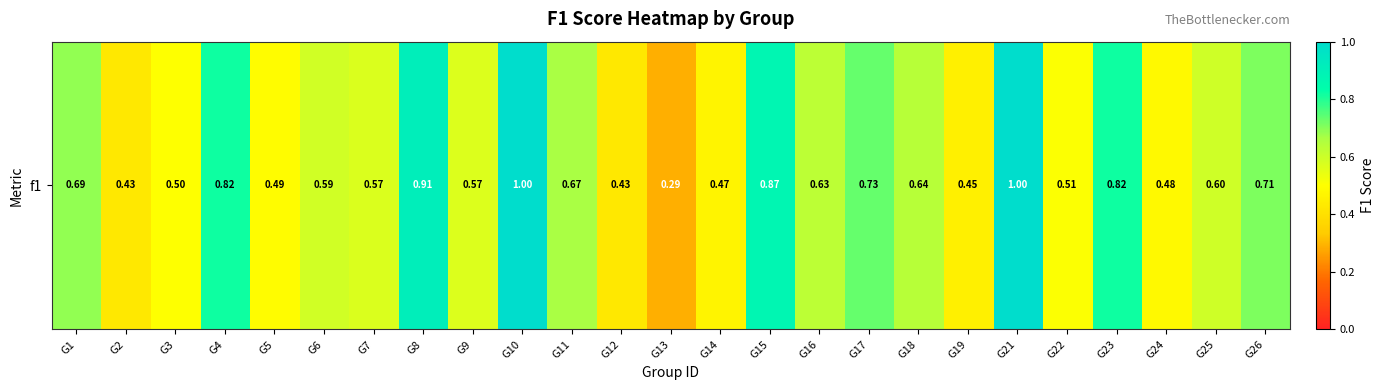

Reading left to right, what are all the values shown in this chart?

0.7	0.4	0.5	0.8	0.5	0.6	0.6	0.9	0.6	1.0	0.7	0.4	0.3	0.5	0.9	0.6	0.7	0.6	0.4	1.0	0.5	0.8	0.5	0.6	0.7